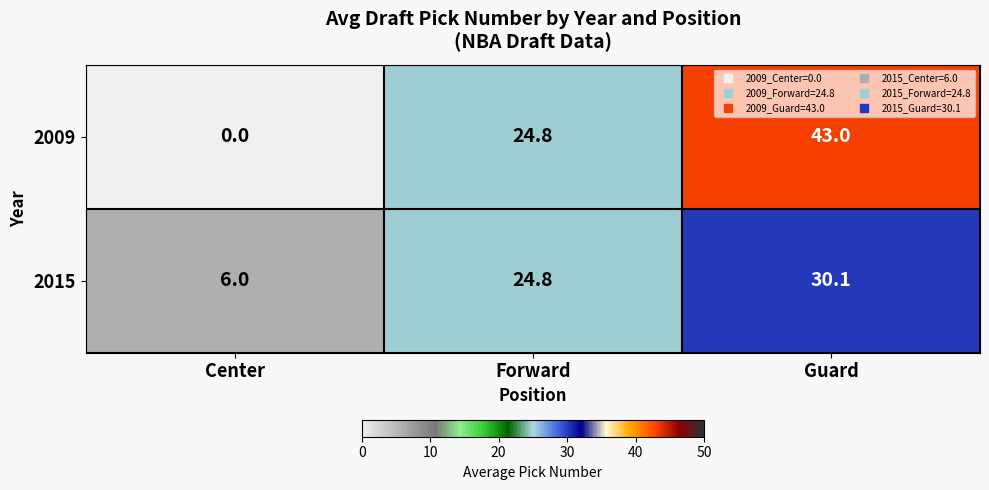

Reading left to right, transcribe all the data shown in this chart.

2009: 0.0	24.8	43.0
2015: 6.0	24.8	30.1